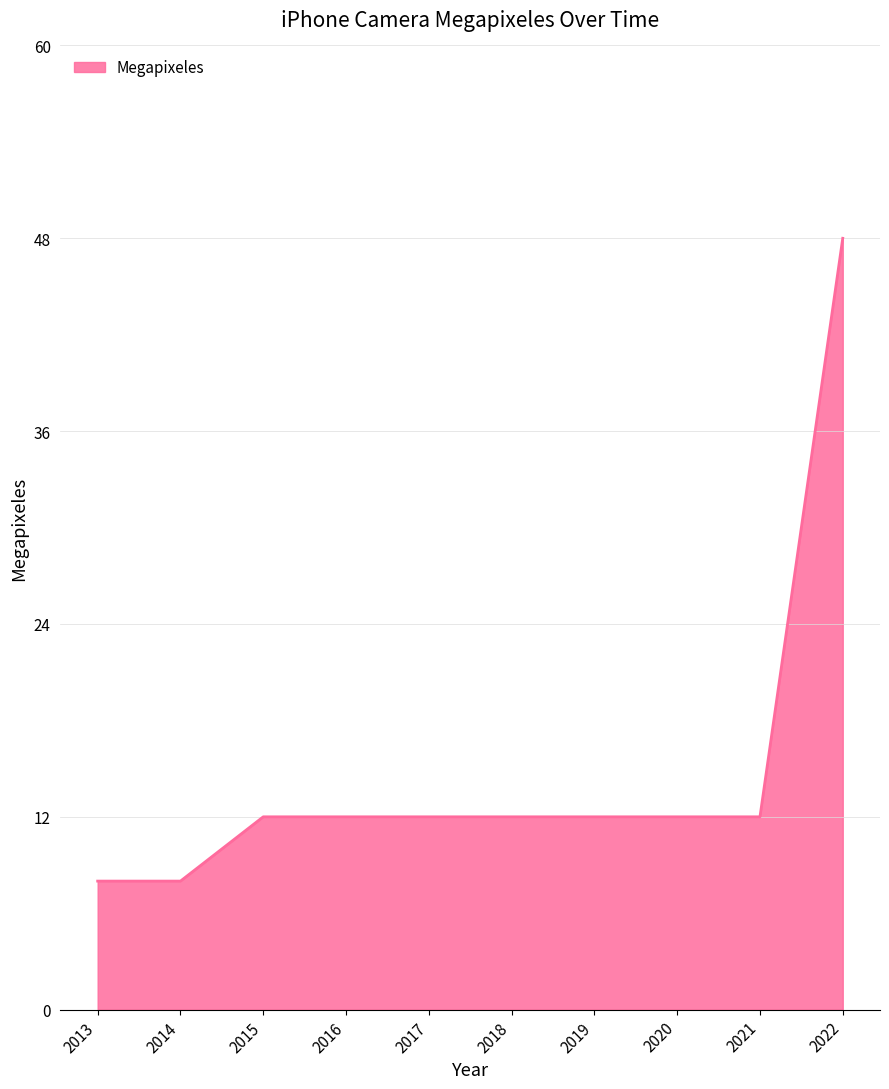

The value at 2015 is 12. True or false?

True